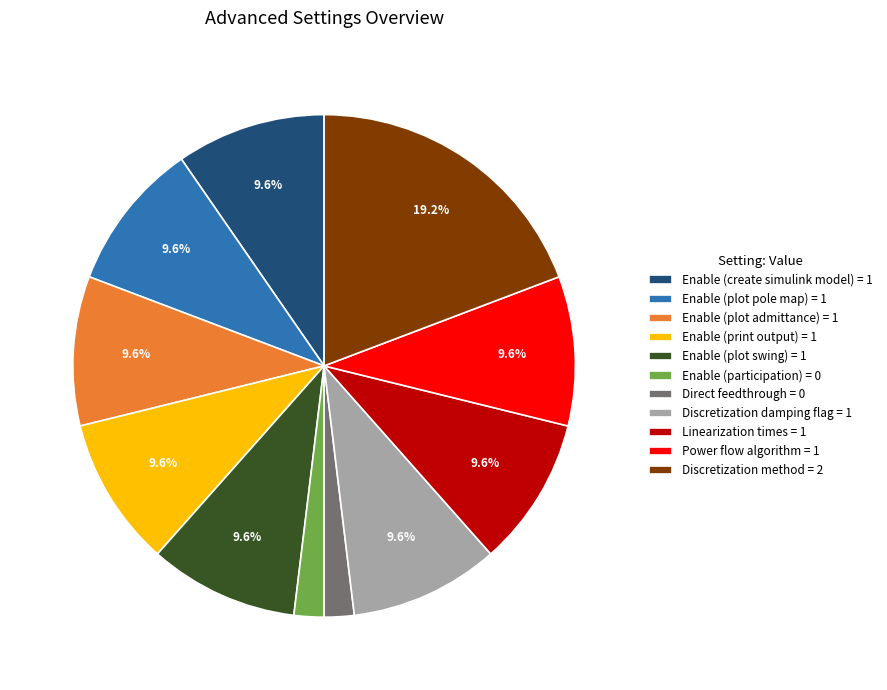

Does Enable (plot swing) = 1 account for over 50% of the chart?

No